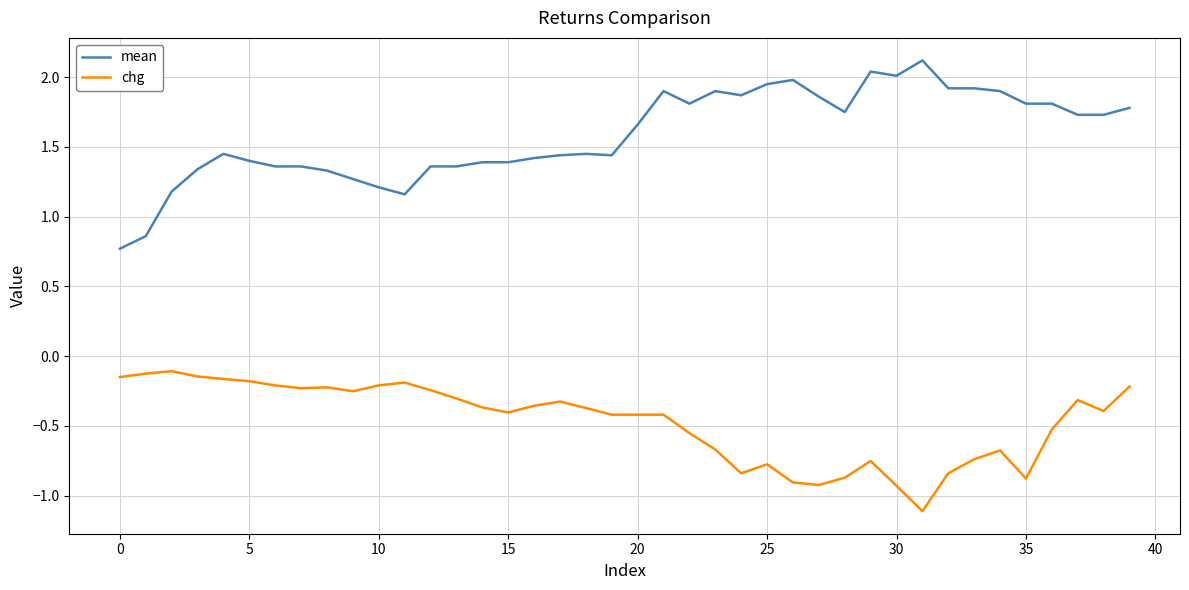

Which series has the largest range (max minus min)?

mean